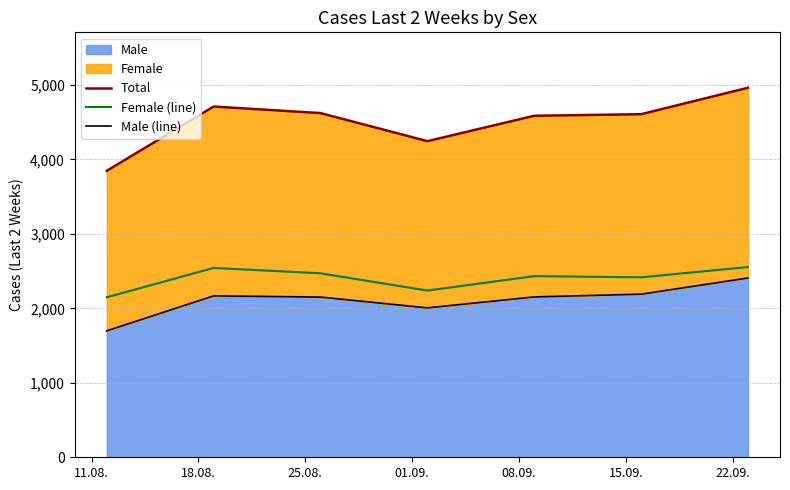

Rank the series at 15.09. from highest to lowest value.

Total, Female (line), Male (line)